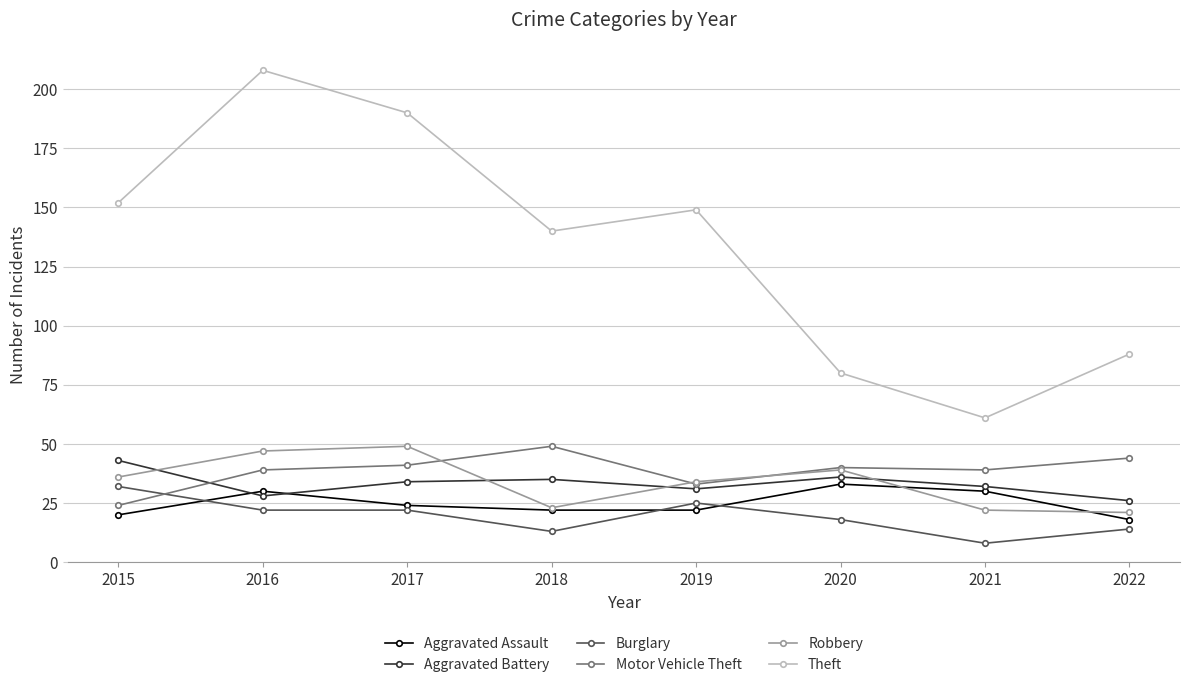

Reading left to right, transcribe all the data shown in this chart.

Aggravated Assault: 2015=20	2016=30	2017=24	2018=22	2019=22	2020=33	2021=30	2022=18
Aggravated Battery: 2015=43	2016=28	2017=34	2018=35	2019=31	2020=36	2021=32	2022=26
Burglary: 2015=32	2016=22	2017=22	2018=13	2019=25	2020=18	2021=8	2022=14
Motor Vehicle Theft: 2015=24	2016=39	2017=41	2018=49	2019=33	2020=40	2021=39	2022=44
Robbery: 2015=36	2016=47	2017=49	2018=23	2019=34	2020=39	2021=22	2022=21
Theft: 2015=152	2016=208	2017=190	2018=140	2019=149	2020=80	2021=61	2022=88